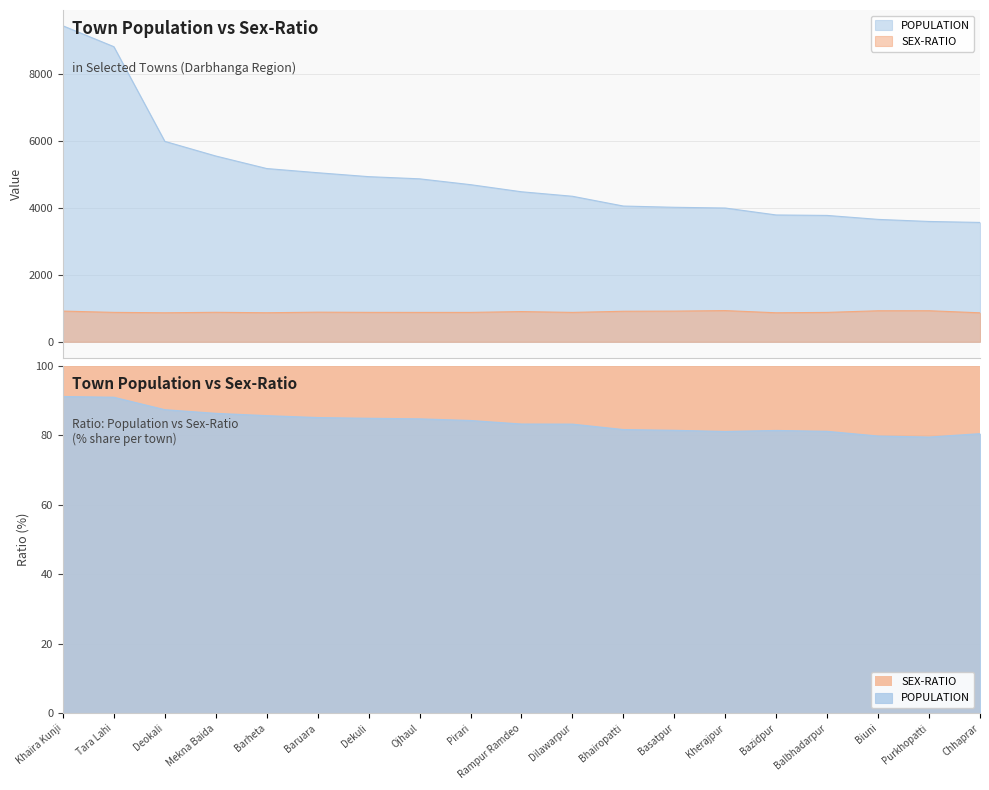

How many lines are shown in the chart?

2